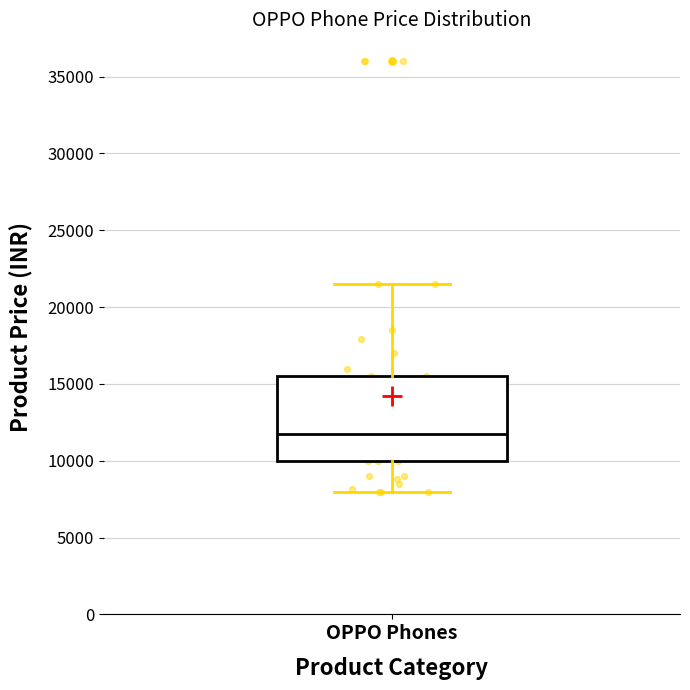

Read this box plot against the y-axis: the position of the median line, the range covered by the box, and the ends of both whiskers. The values are not printed on the chart, so give them approximately, as read against the axis.

median 11500, box 10000 to 15500, whiskers 8000 to 21500